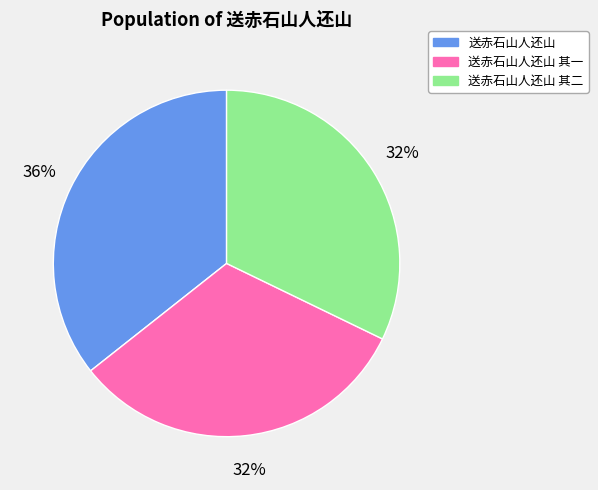

What is the ratio of the value at 送赤石山人还山 to the value at 送赤石山人还山 其二?

1.1